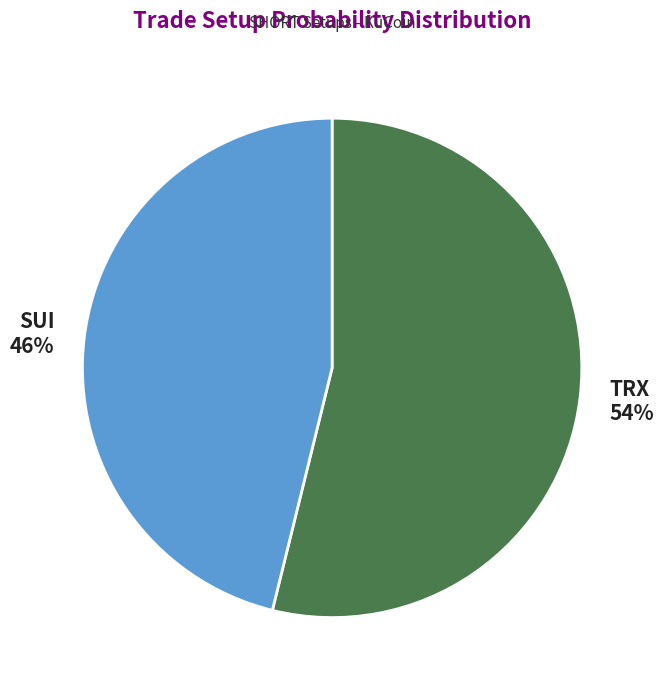

Does any single category account for the majority?

Yes